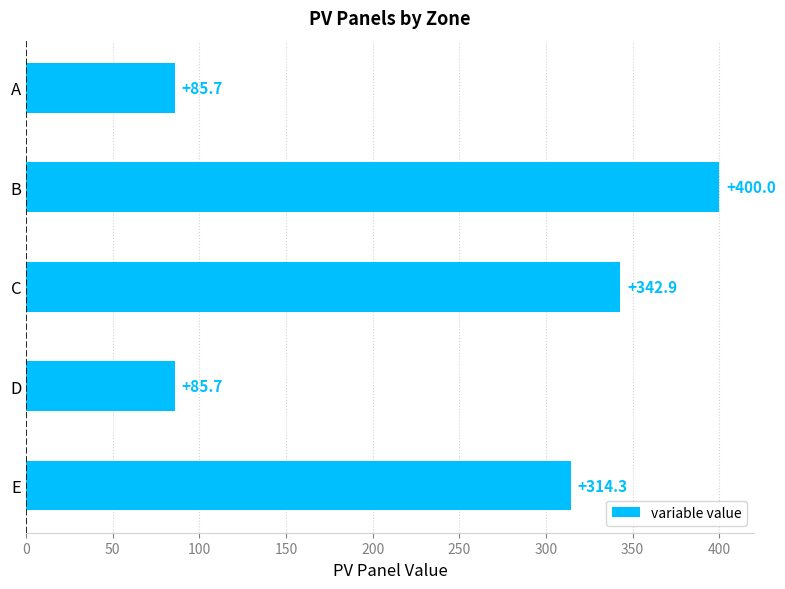

Is it true that the value at B is 400.0?

True